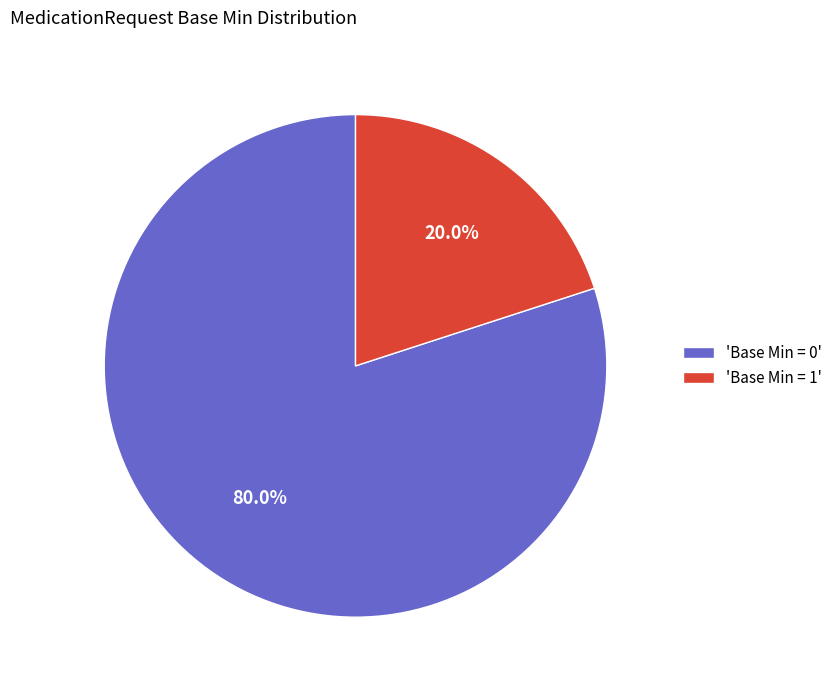

Approximately how many times larger is the value at 'Base Min = 0' compared to 'Base Min = 1'?

4.0